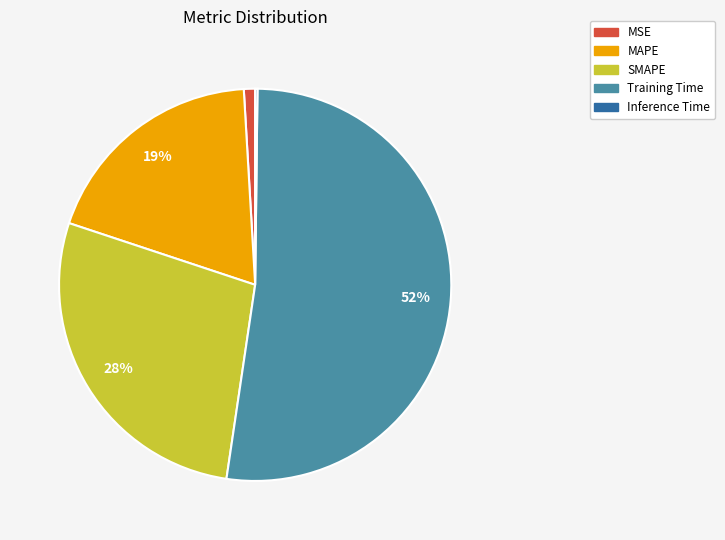

Which slice is the largest?

Training Time